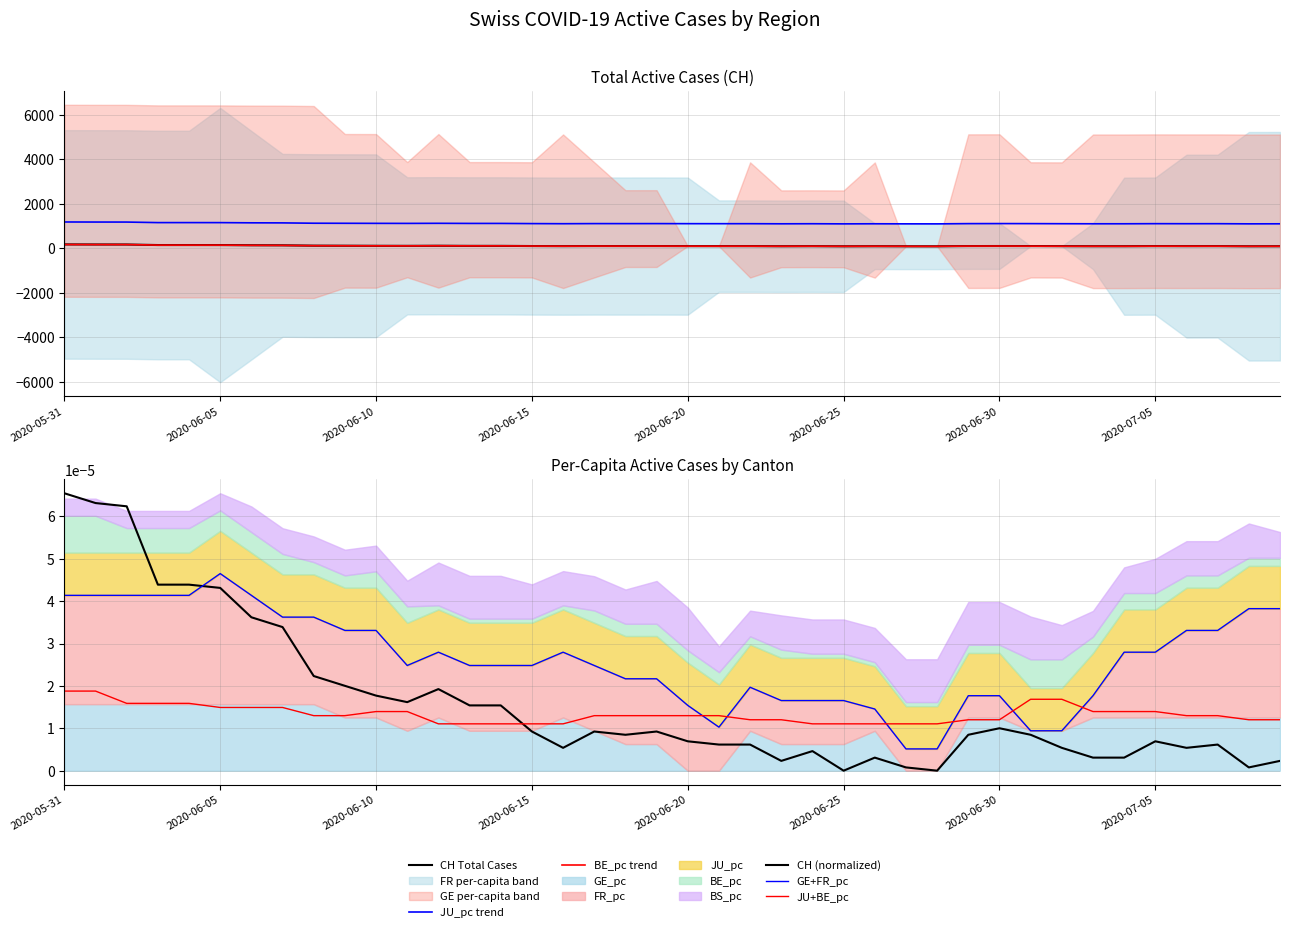

True or false: CH (normalized) and CH Total Cases intersect in this chart.

False